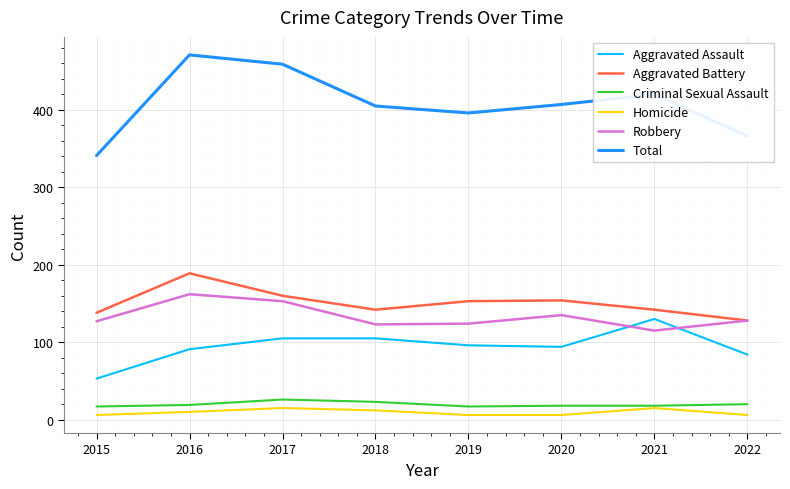

Is this an area chart (filled region under the line)?

No